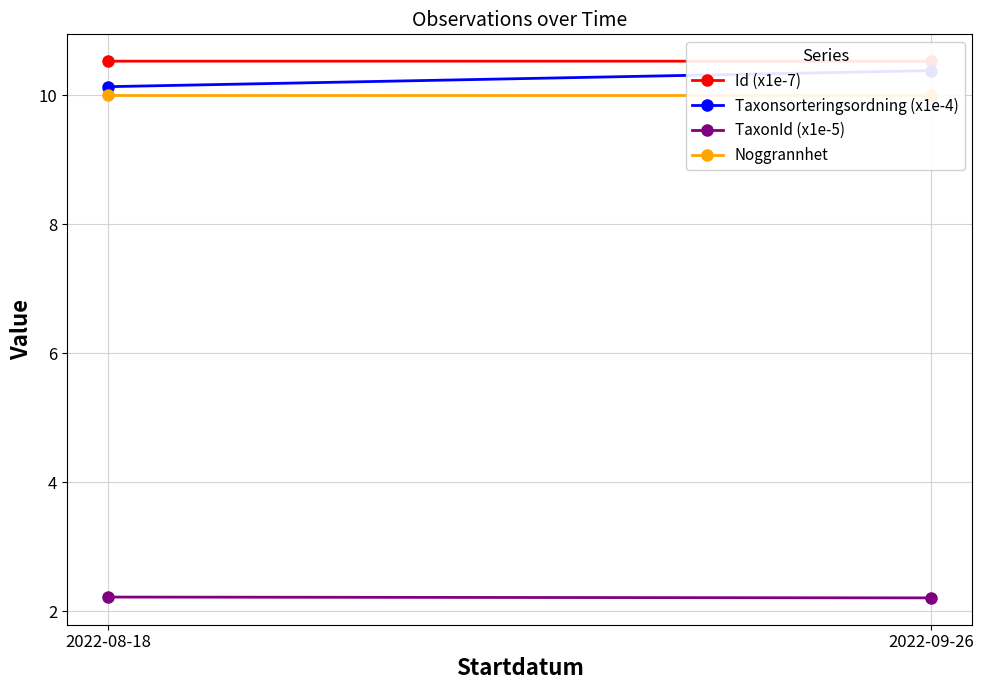

Between 2022-08-18 and 2022-09-26, which series saw the biggest shift?

Taxonsorteringsordning (x1e-4)